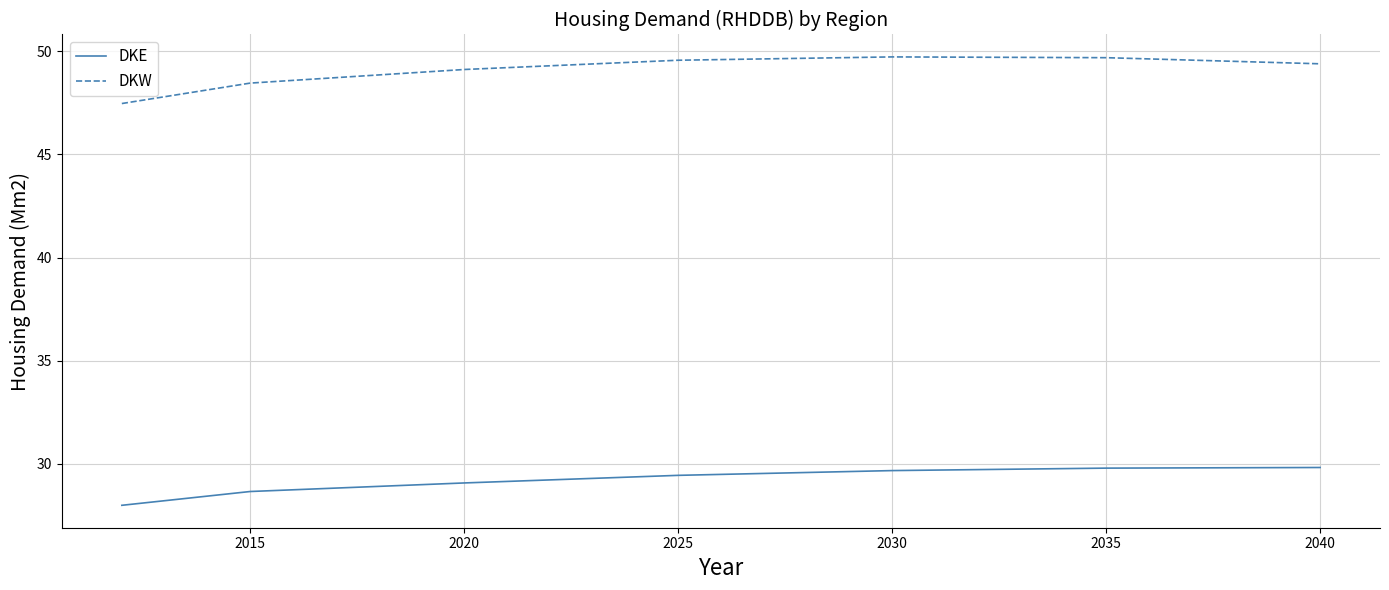

True or false: DKW has more than 2 interior local peaks.

False